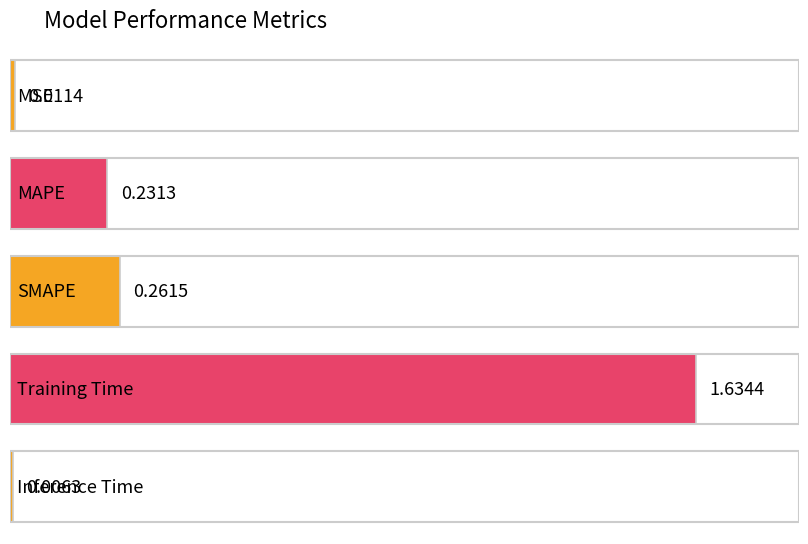

What is the difference between the maximum and minimum values?

1.6